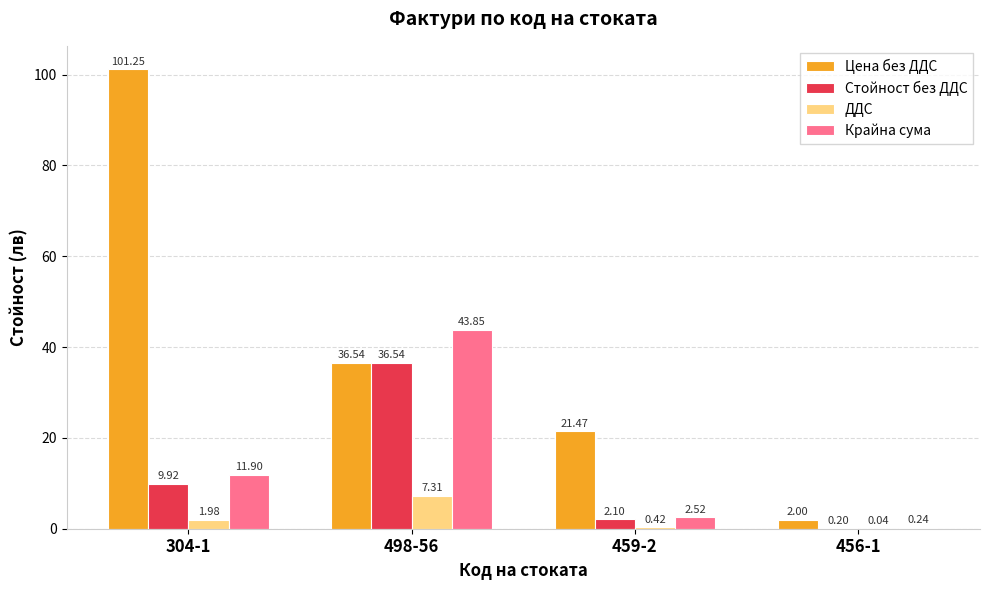

Count the number of categories in the chart.

4